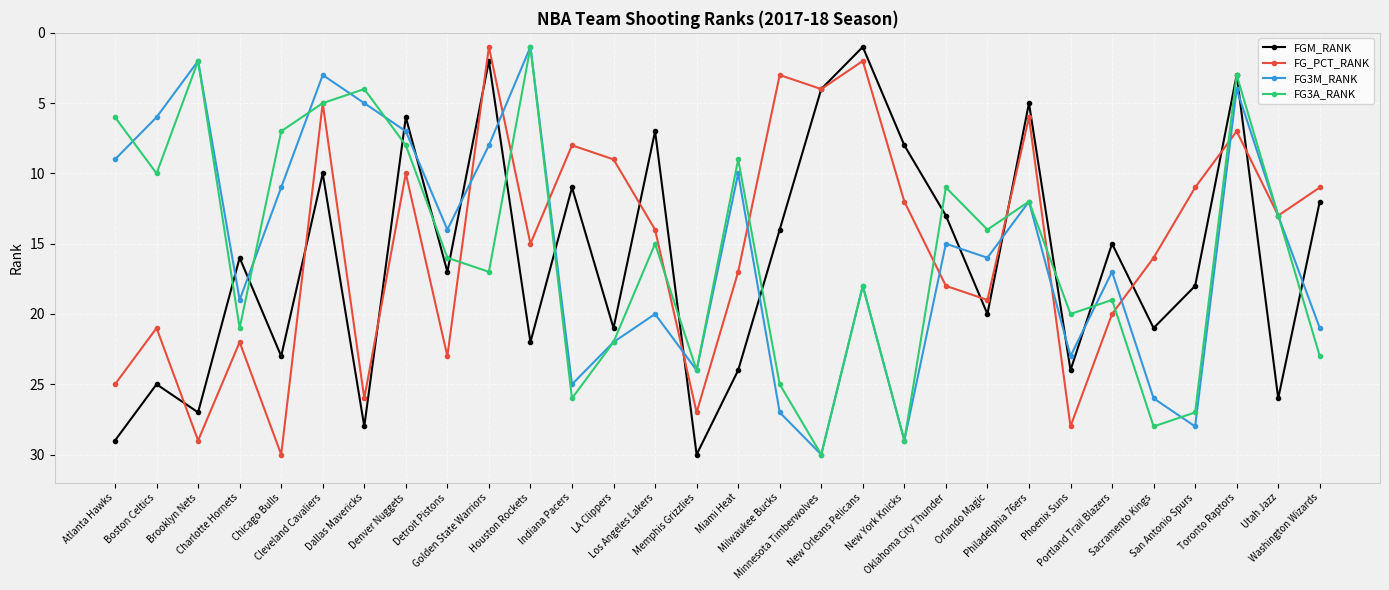

What is the smallest value displayed?

1